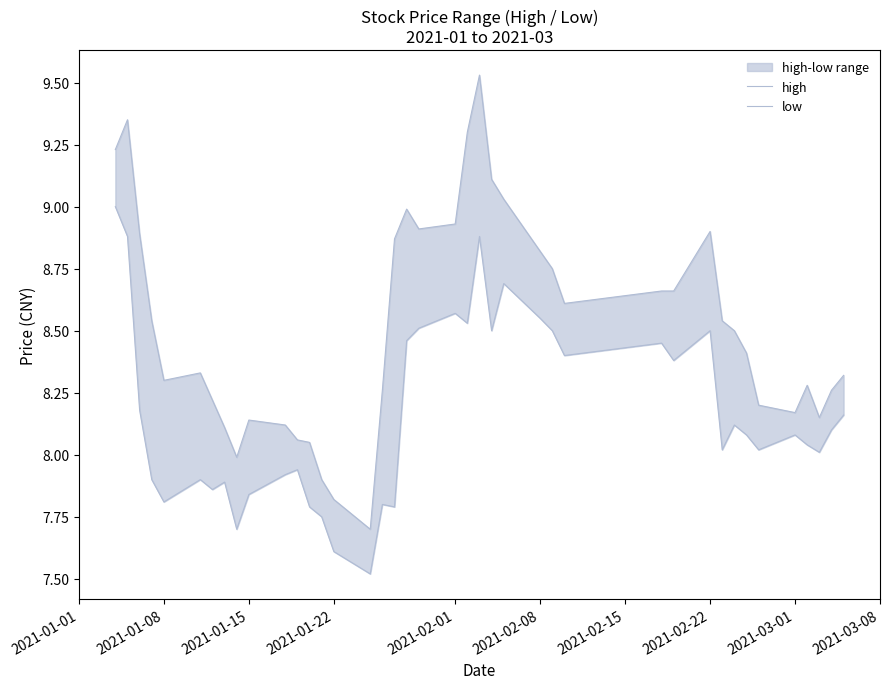

How many series are shown in this chart?

2